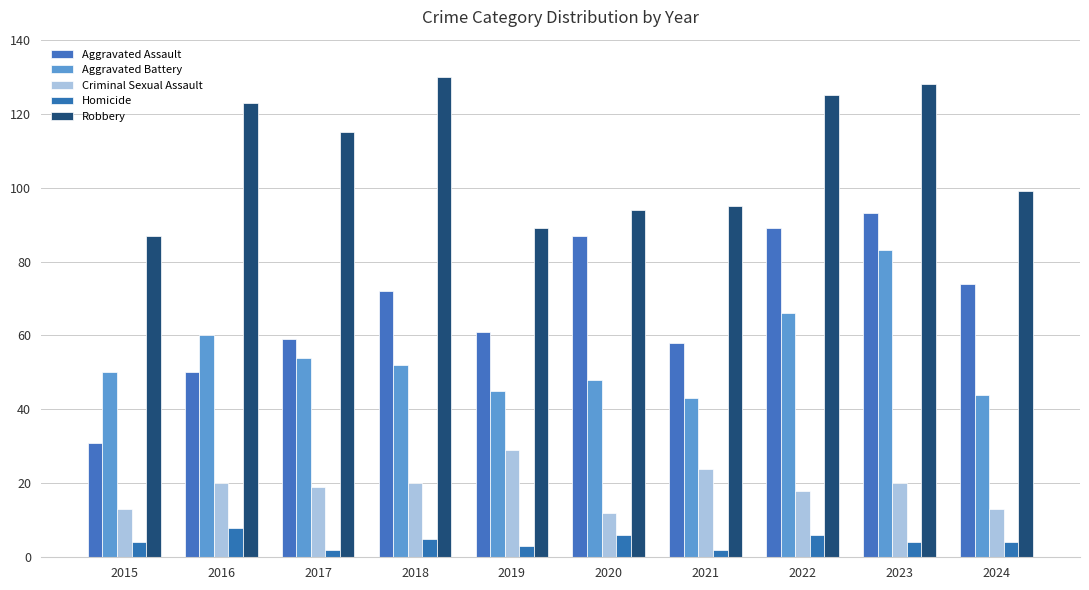

What is the total value across all series at 2021?

222